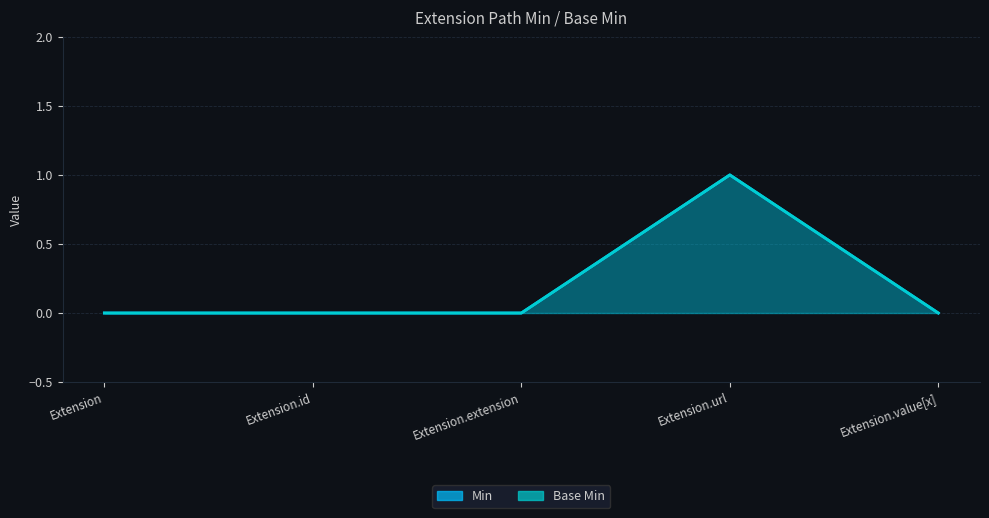

Read the Min value at Extension.url.

1